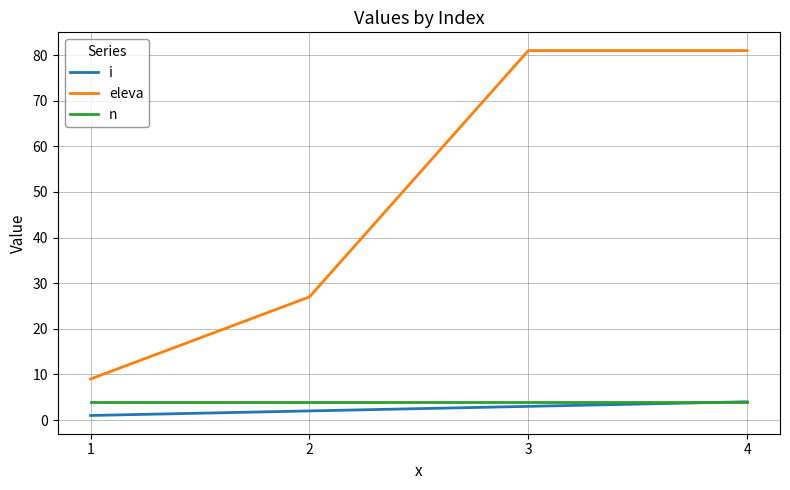

What is the difference between the eleva values at 1 and 2?

18